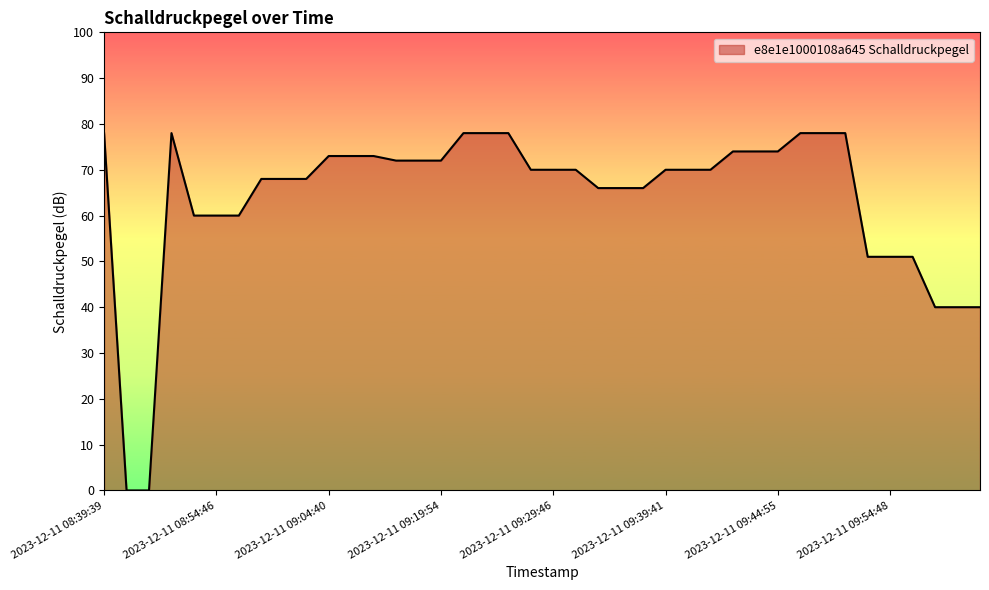

What is the greatest value displayed?

78